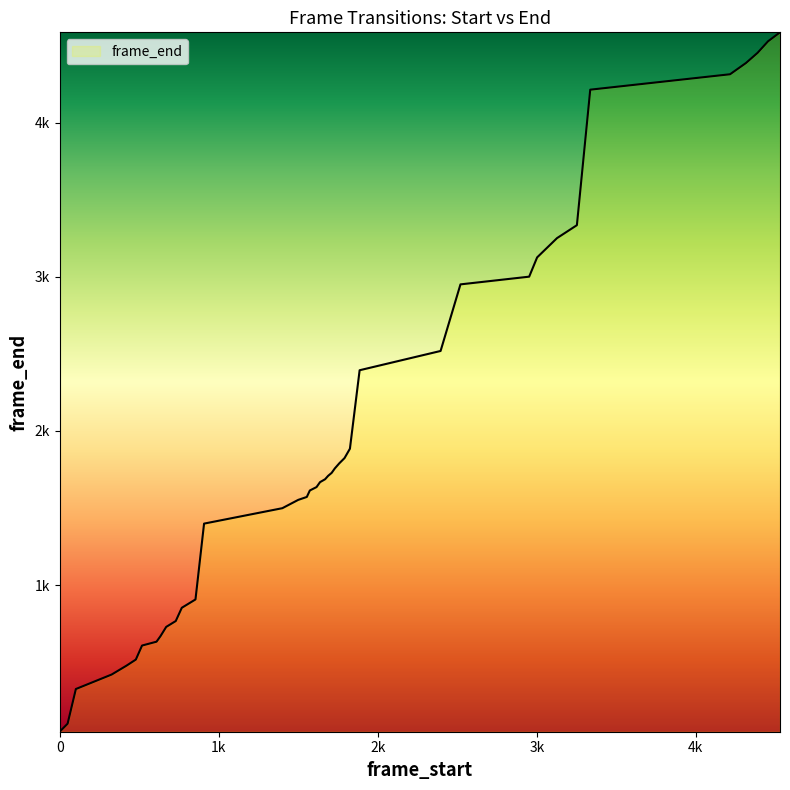

Rank the categories by value from highest to lowest.

4529, 4454, 4388, 4315, 4215, 3336, 3252, 3127, 3002, 2952, 2520, 2395, 1886, 1825, 1791, 1758, 1730, 1710, 1688, 1669, 1637, 1615, 1573, 1554, 1500, 1400, 908, 854, 768, 730, 670, 634, 609, 518, 479, 421, 327, 102, 50, 0